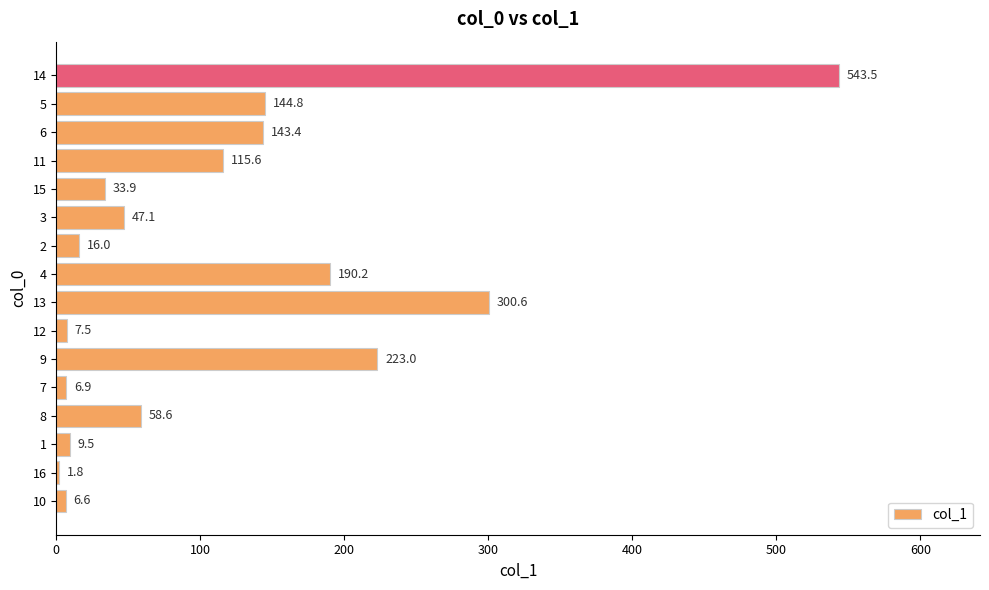

At which label is the value closest to 272?

13